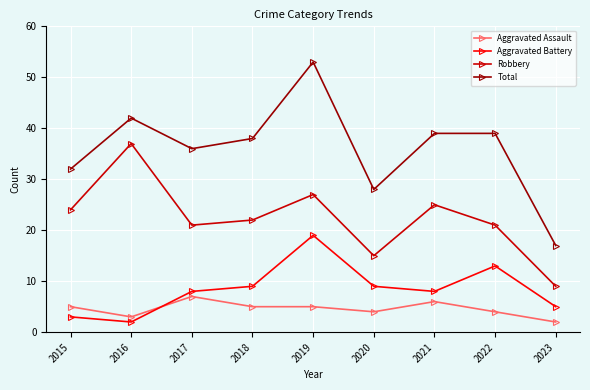

Reading right to left, list all the values displayed in this chart.

Aggravated Assault: 2	4	6	4	5	5	7	3	5
Aggravated Battery: 5	13	8	9	19	9	8	2	3
Robbery: 9	21	25	15	27	22	21	37	24
Total: 17	39	39	28	53	38	36	42	32